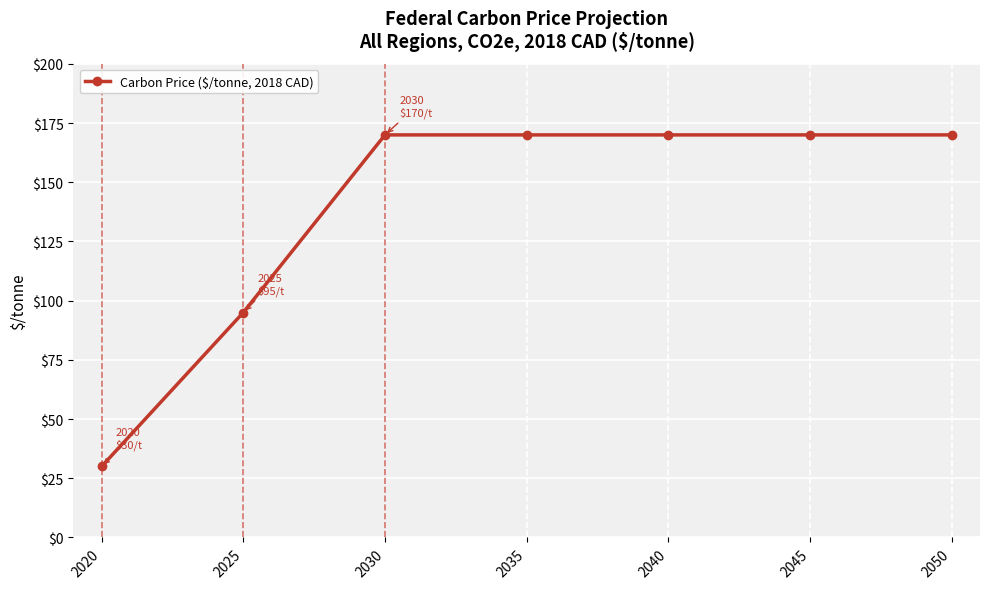

Does the chart display data point markers on the line(s)?

Yes